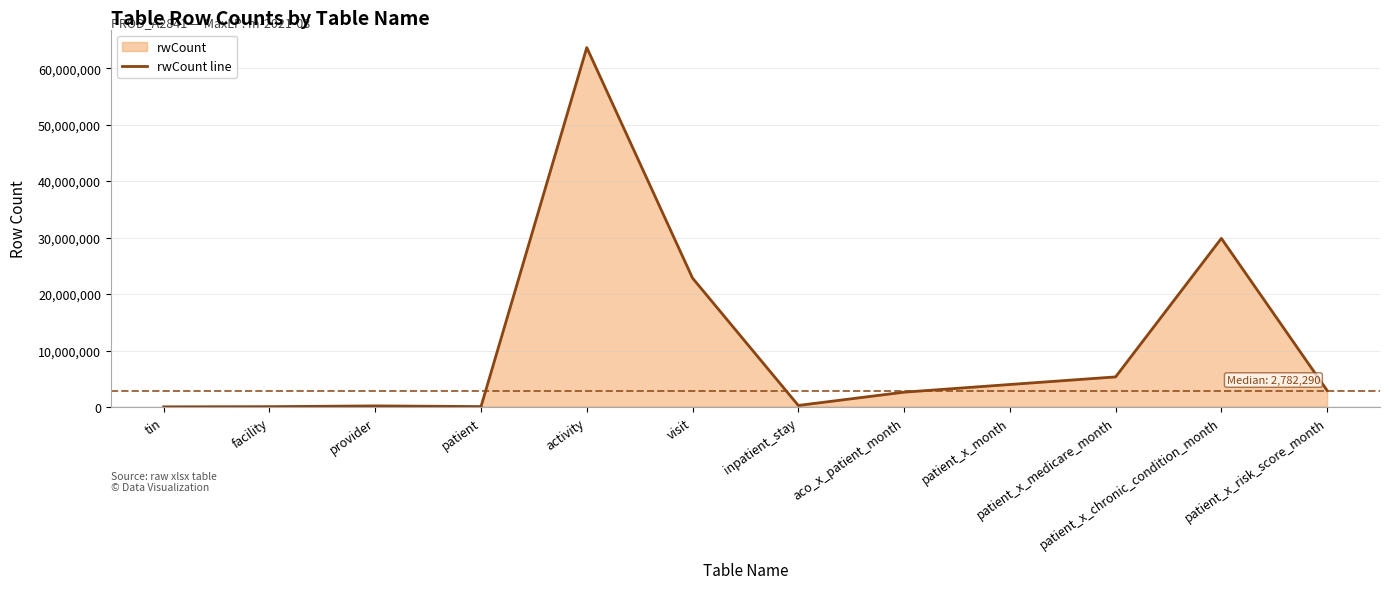

True or false: the data shows 3732802 at aco_x_patient_month.

False